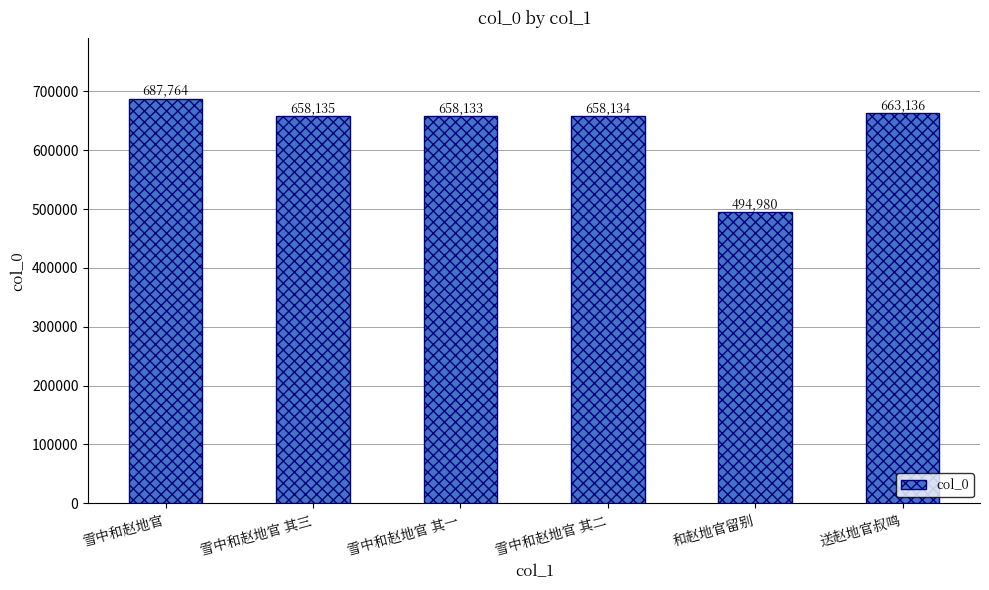

The value at 送赵地官叔鸣 is 663136. True or false?

True